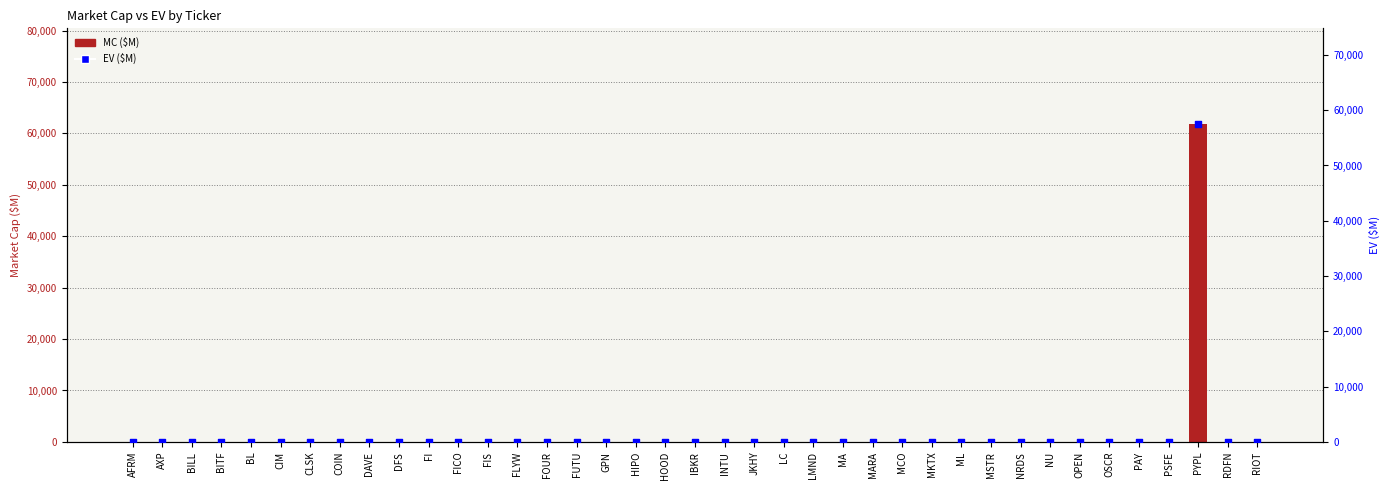

Which series reaches the maximum Y coordinate?

MC ($M)